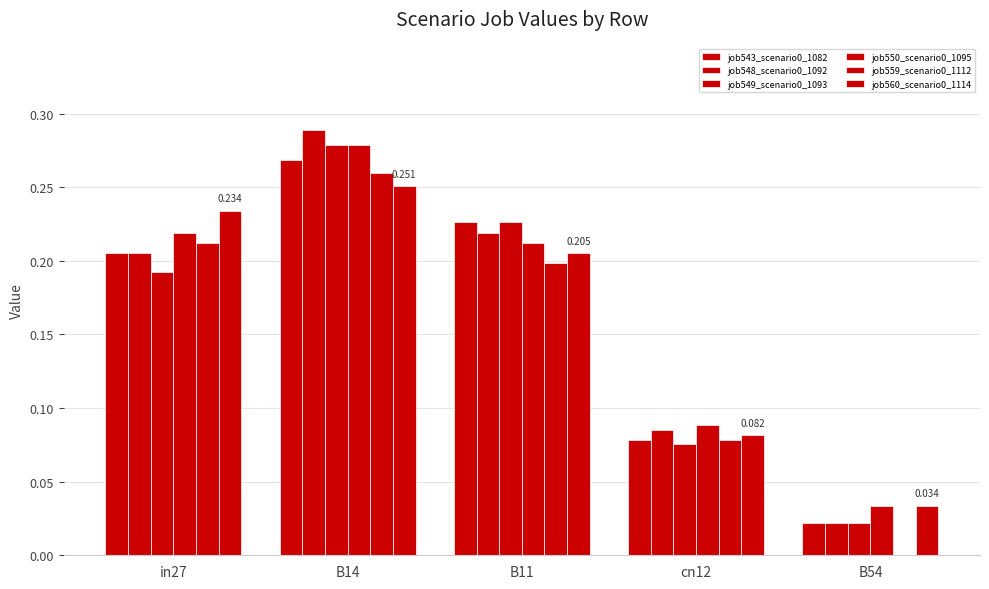

Is the value of job550_scenario0_1095 at B14 greater than the value of job549_scenario0_1093 at B14?

No